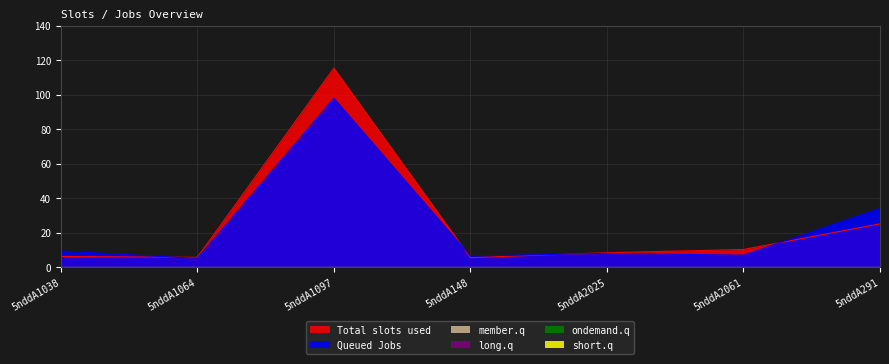

What is the label of the 5th point from the right?

5nddA1097